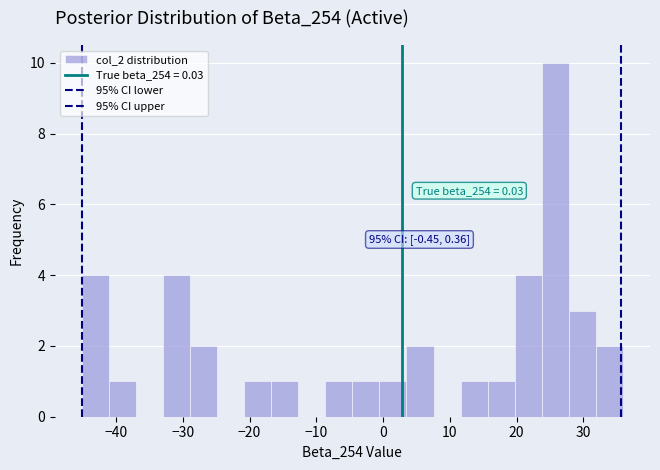

Which range on the x-axis has the tallest bar?

24 to 28